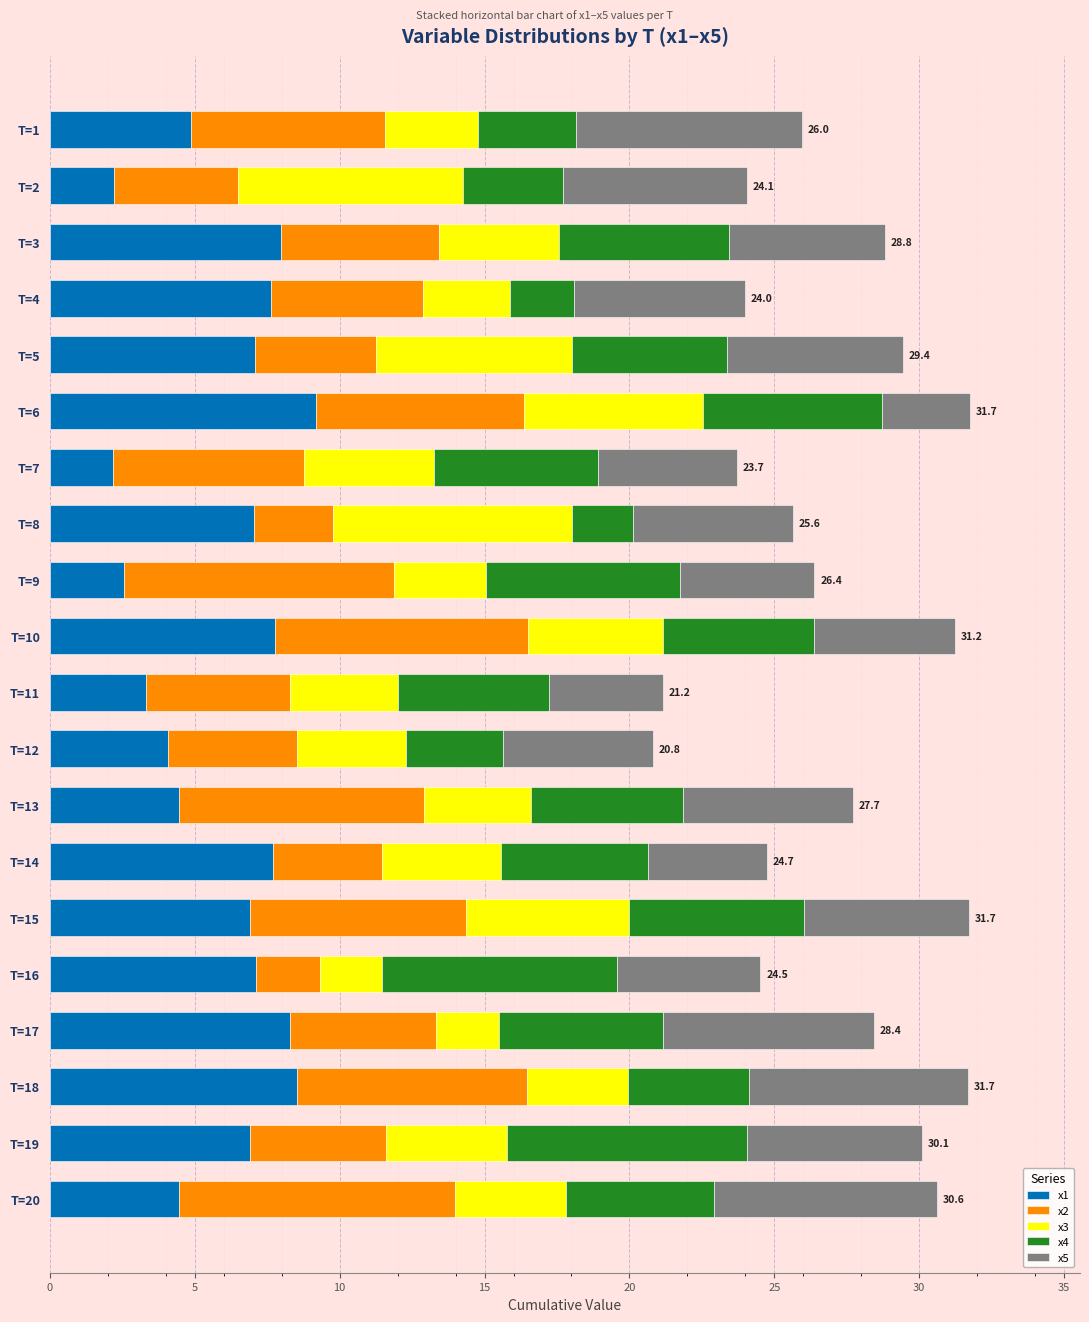

What is the total value across all series at T=2?

24.1